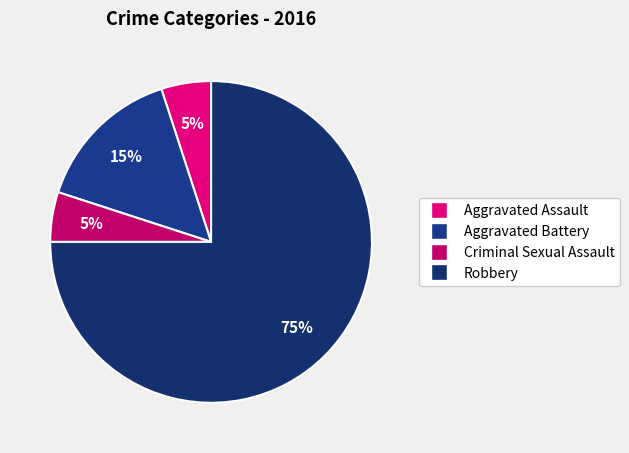

Rank the categories by value from highest to lowest.

Robbery, Aggravated Battery, Aggravated Assault, Criminal Sexual Assault